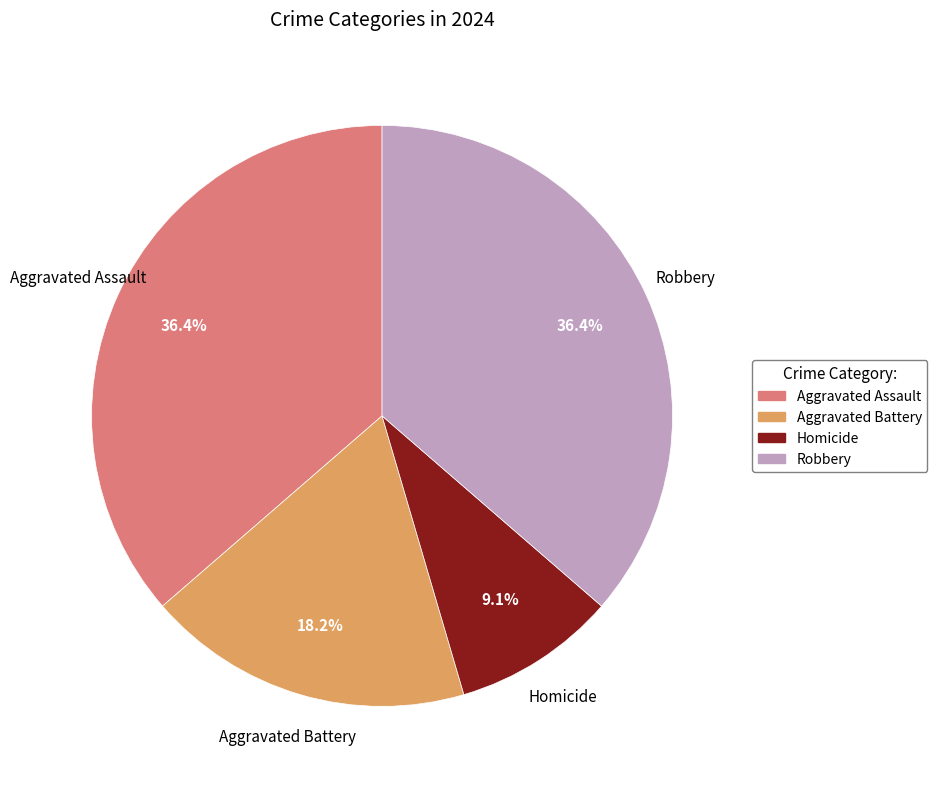

What percentage is the Aggravated Battery slice, to the nearest percent?

18%